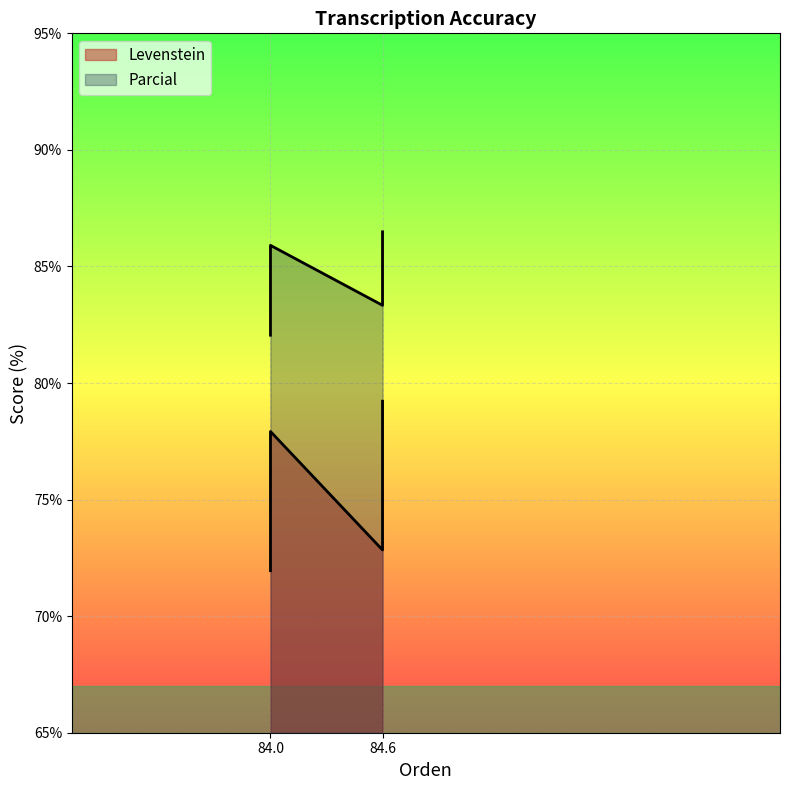

What are all the series names shown in the legend?

Levenstein, Parcial